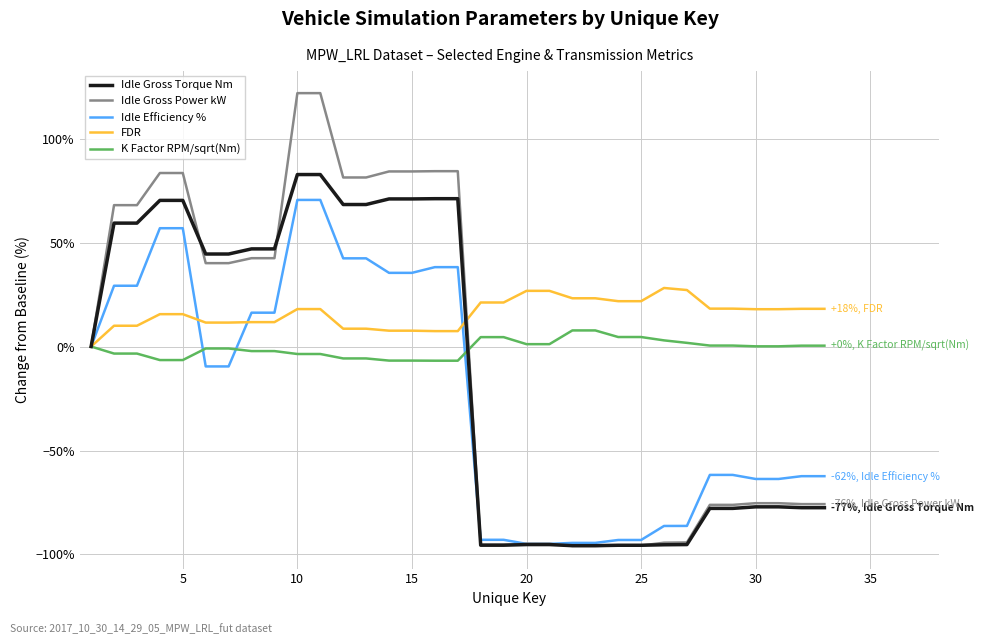

Which series has the largest range (max minus min)?

Idle Gross Power kW